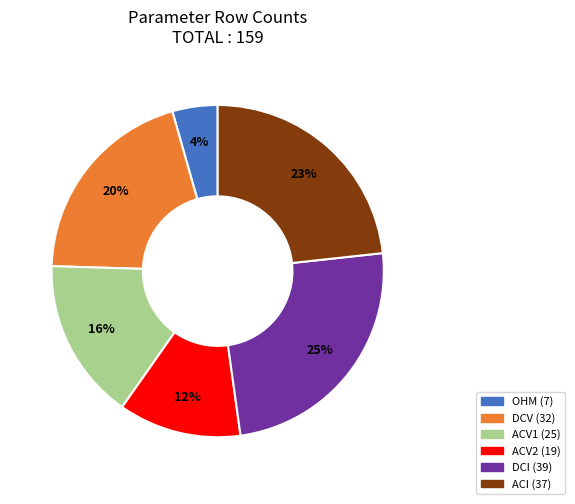

Rank the categories by value from highest to lowest.

DCI, ACI, DCV, ACV1, ACV2, OHM